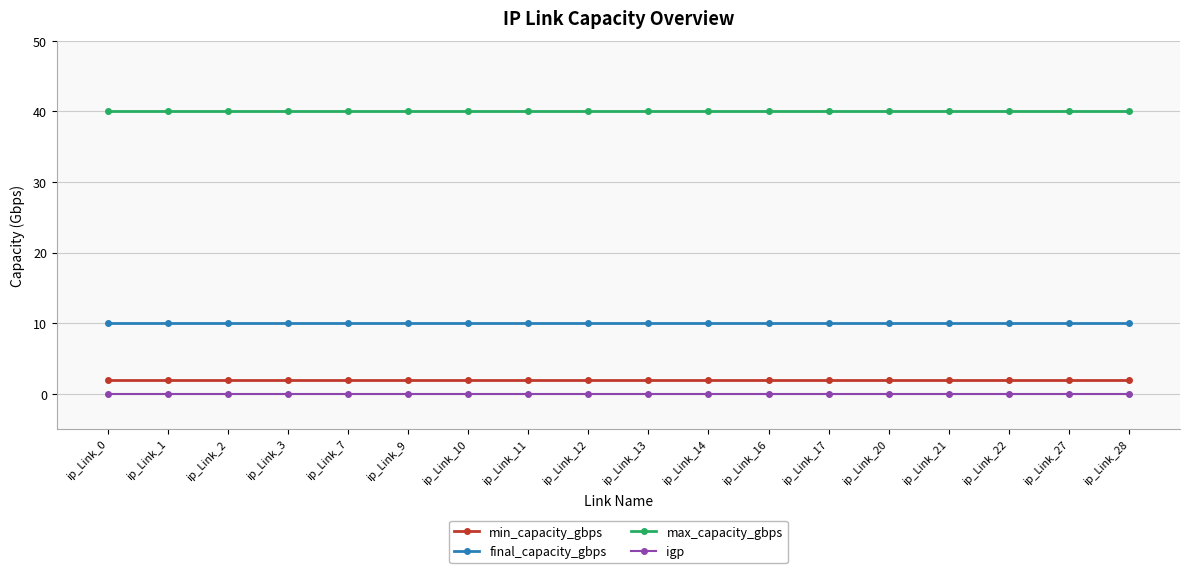

True or false: min_capacity_gbps and igp intersect in this chart.

False